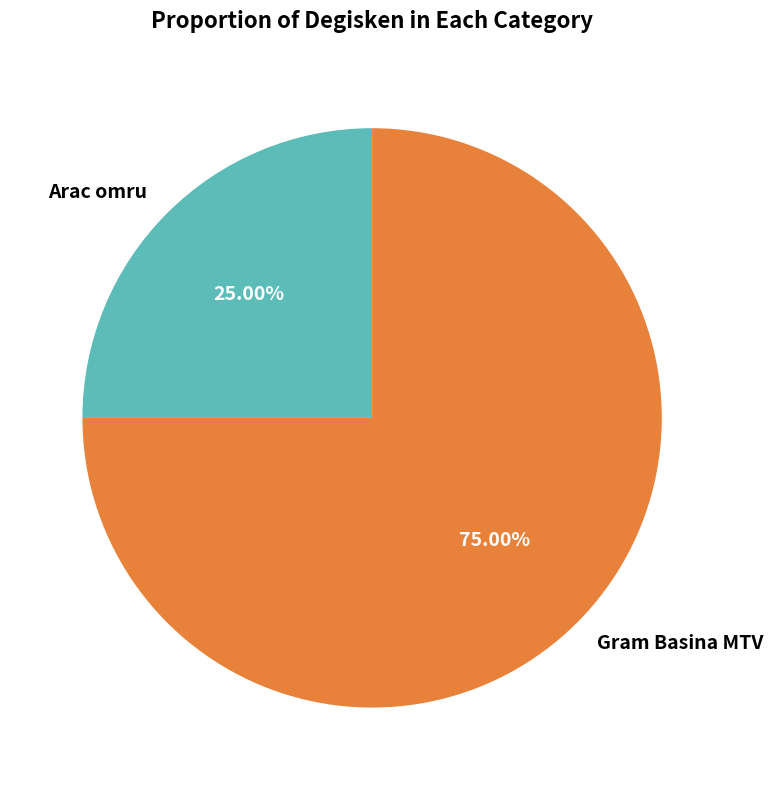

Count the number of slices in the pie.

2